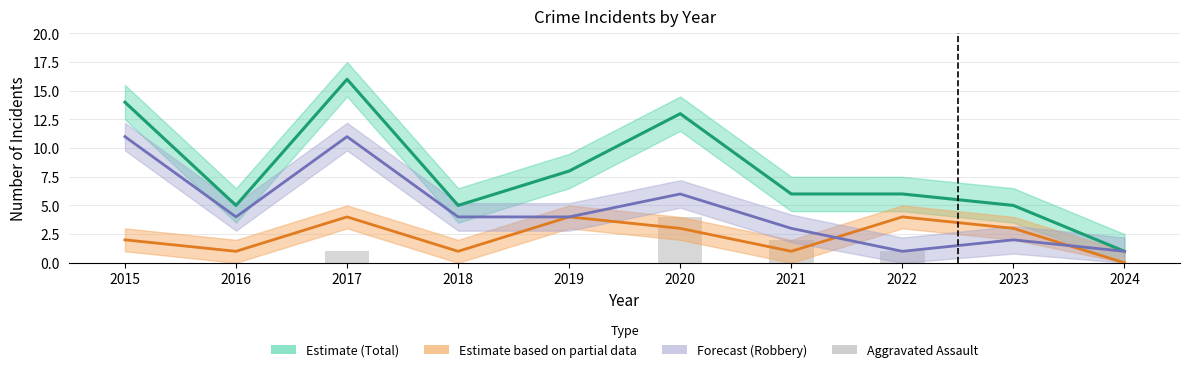

What value does the Total (Estimate) series have at 2023, to the nearest 5?

5